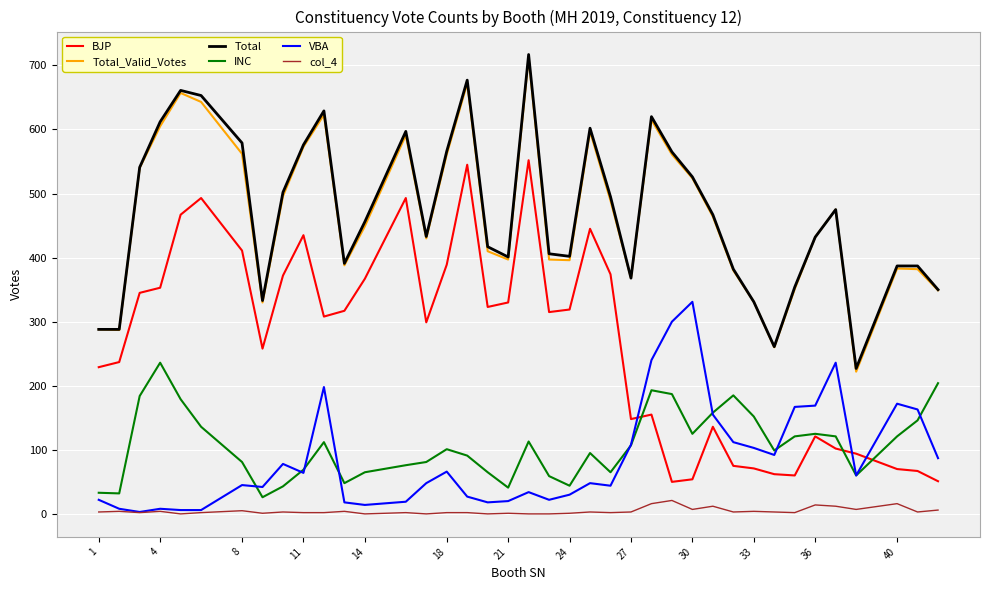

What is the maximum value for VBA?

331